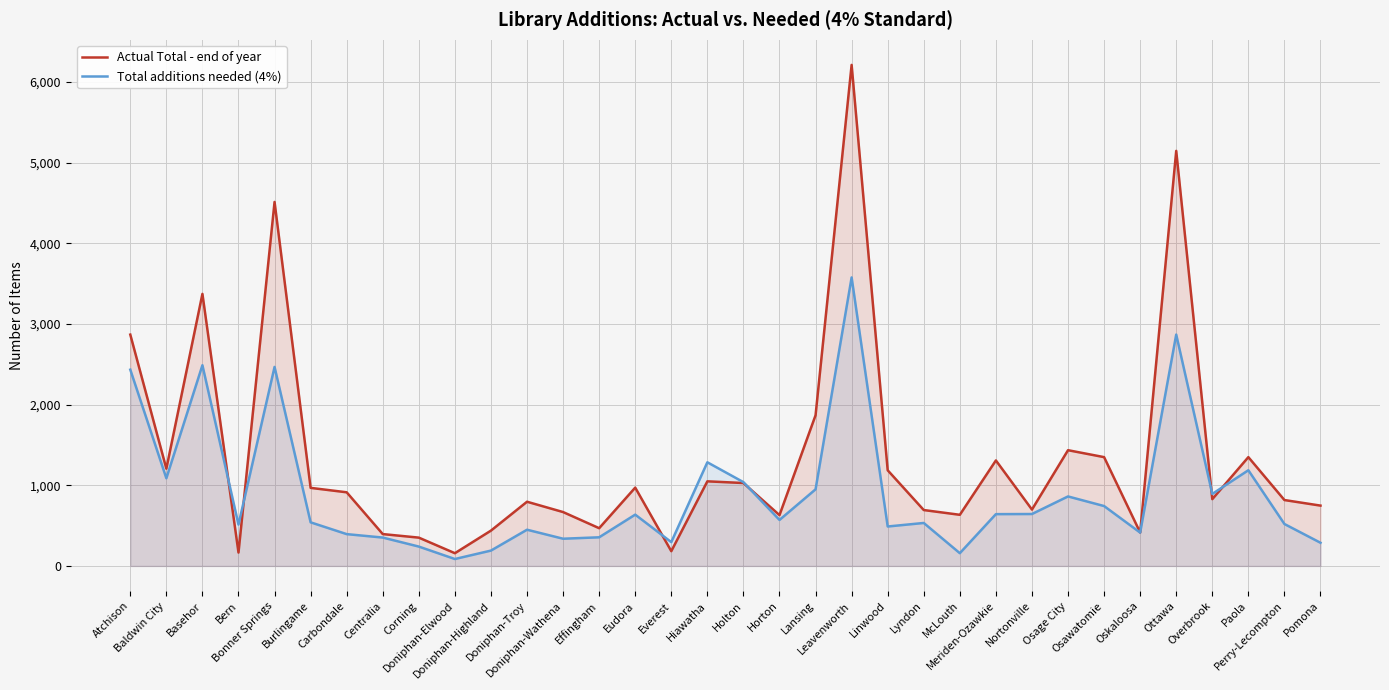

What is the average value of the Total additions needed (4%) series?

897.8